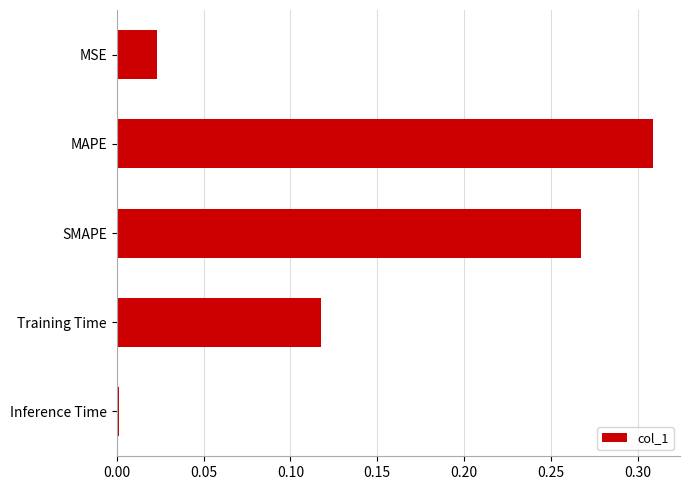

Which label corresponds to the smallest value in the chart?

Inference Time